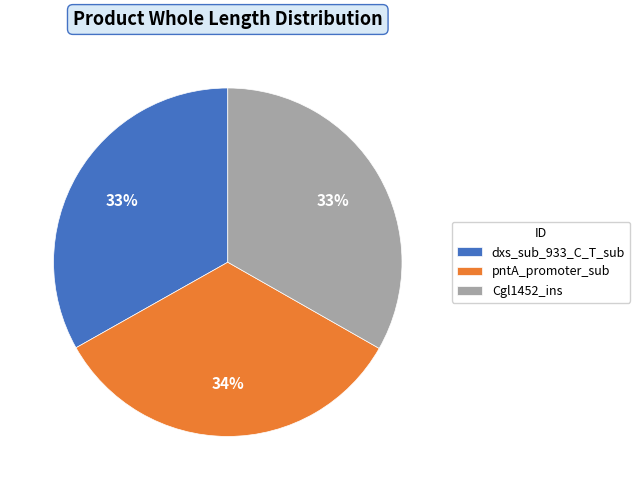

What is the ratio of the value at pntA_promoter_sub to the value at Cgl1452_ins?

1.0